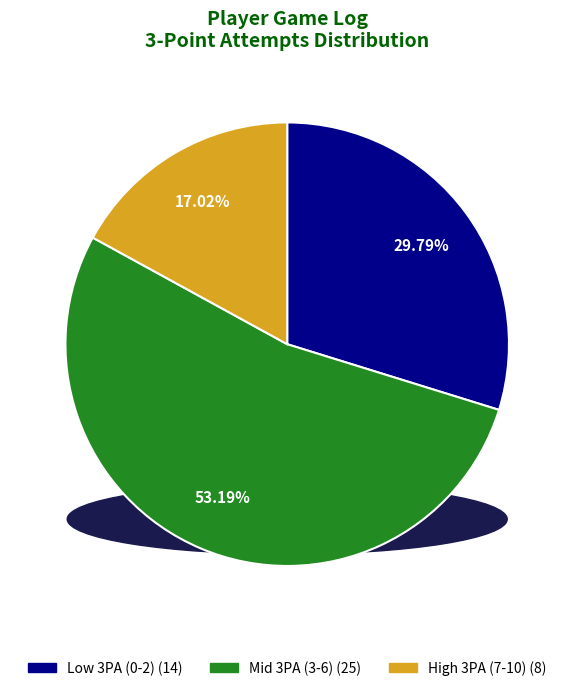

To the nearest percent, what is the difference between the largest and smallest slice percentages?

36%